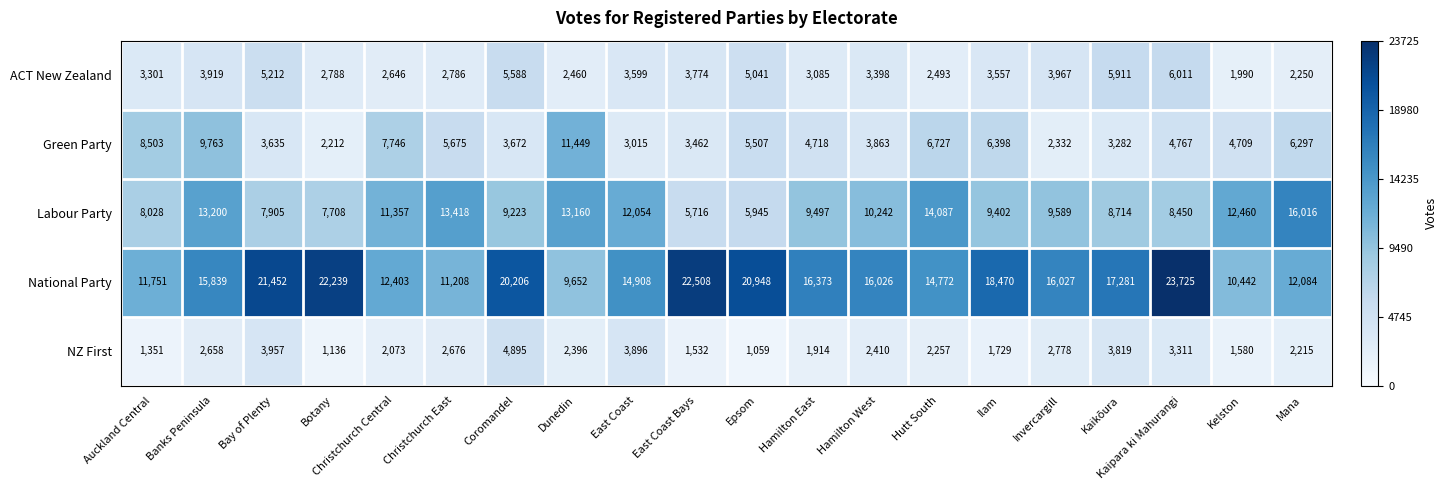

How many data points does each series have?

20